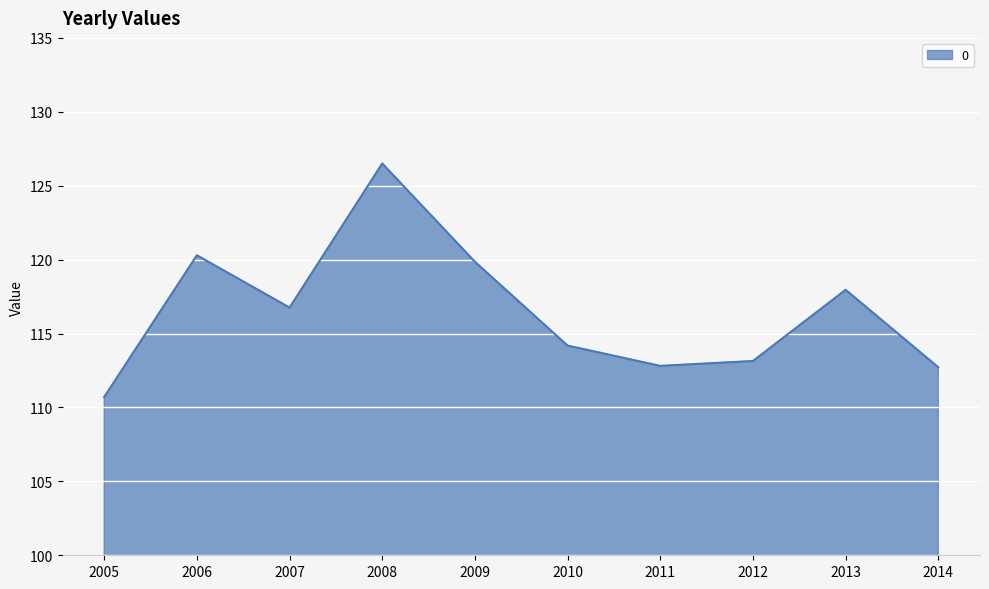

Where is the first local minimum?

2007